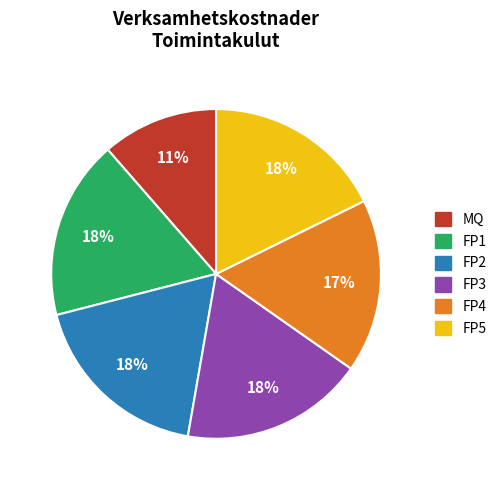

The FP5 slice represents 18% of the pie. True or false?

True